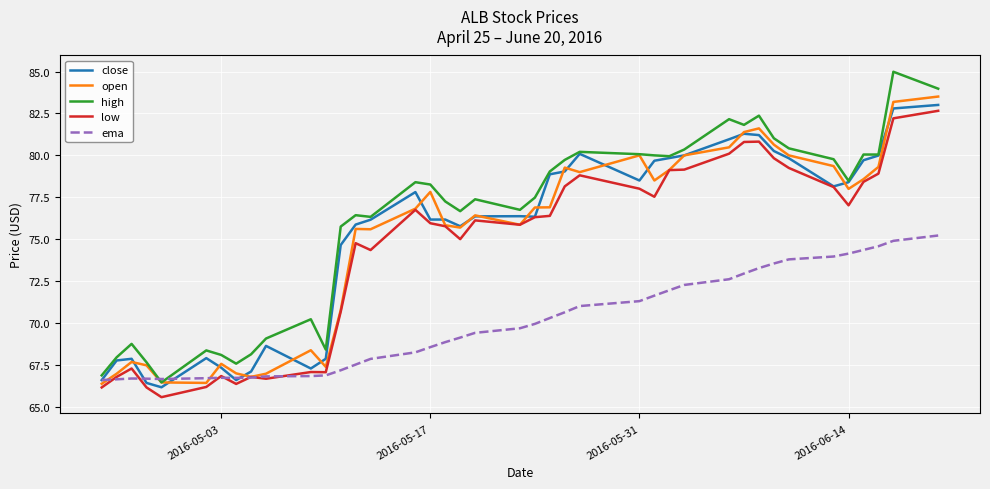

True or false: low and high cross at least once.

False